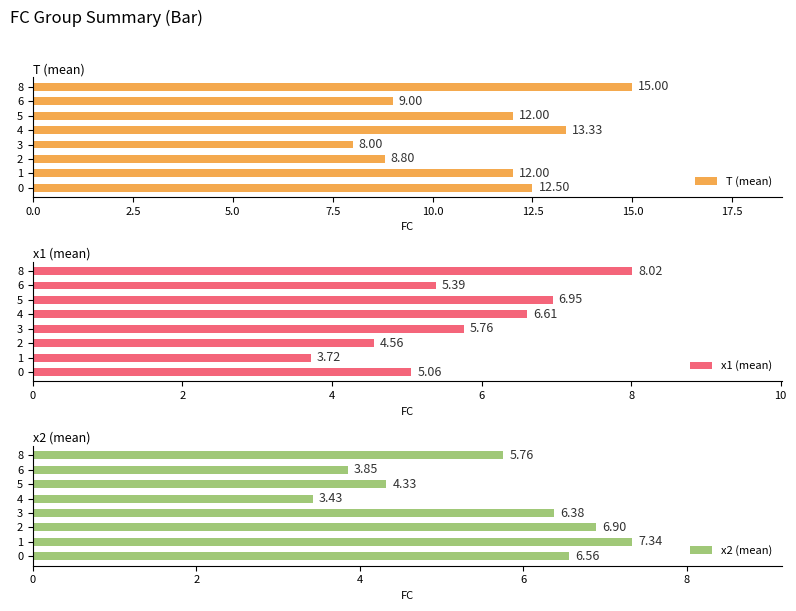

How many data points in T (mean) are less than 12?

3